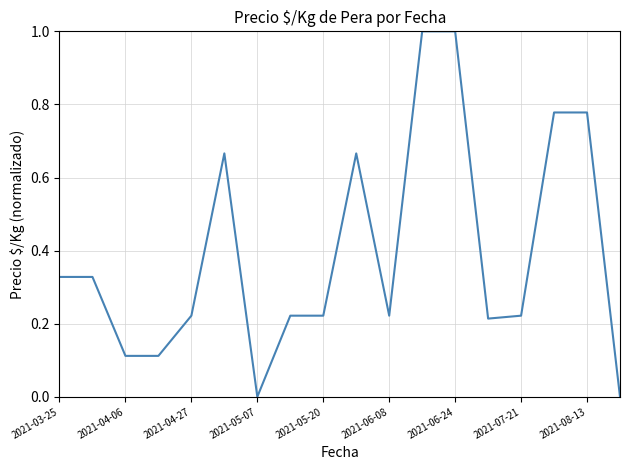

What is the greatest value displayed?

1.0